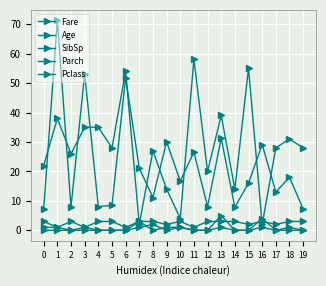

Reading left to right, what are all the values shown in this chart?

Fare: 0=7.2	1=71.3	2=7.9	3=53.1	4=8.1	5=8.5	6=51.9	7=21.1	8=11.1	9=30.1	10=16.7	11=26.6	12=8.1	13=31.3	14=7.9	15=16.0	16=29.1	17=13.0	18=18.0	19=7.2
Age: 0=22.0	1=38.0	2=26.0	3=35.0	4=35.0	5=28.0	6=54.0	7=2.0	8=27.0	9=14.0	10=4.0	11=58.0	12=20.0	13=39.0	14=14.0	15=55.0	16=2.0	17=28.0	18=31.0	19=28.0
SibSp: 0=1.0	1=1.0	2=0.0	3=1.0	4=0.0	5=0.0	6=0.0	7=3.0	8=0.0	9=1.0	10=1.0	11=0.0	12=0.0	13=1.0	14=0.0	15=0.0	16=4.0	17=0.0	18=1.0	19=0.0
Parch: 0=0.0	1=0.0	2=0.0	3=0.0	4=0.0	5=0.0	6=0.0	7=1.0	8=2.0	9=0.0	10=1.0	11=0.0	12=0.0	13=5.0	14=0.0	15=0.0	16=1.0	17=0.0	18=0.0	19=0.0
Pclass: 0=3.0	1=1.0	2=3.0	3=1.0	4=3.0	5=3.0	6=1.0	7=3.0	8=3.0	9=2.0	10=3.0	11=1.0	12=3.0	13=3.0	14=3.0	15=2.0	16=3.0	17=2.0	18=3.0	19=3.0